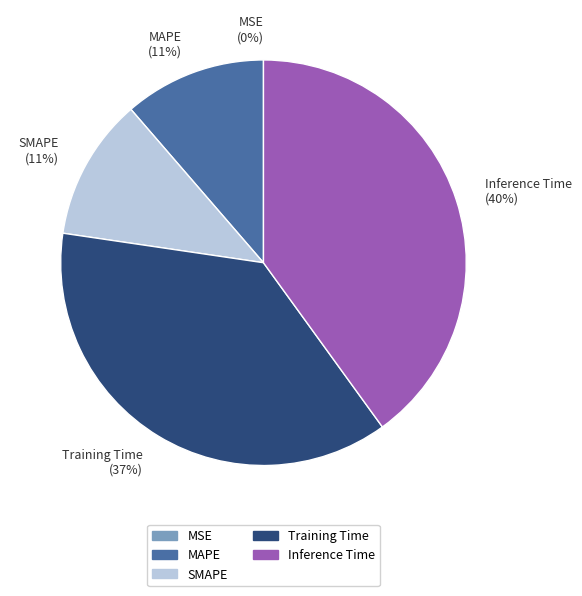

To the nearest percent, what is the average slice percentage?

20%